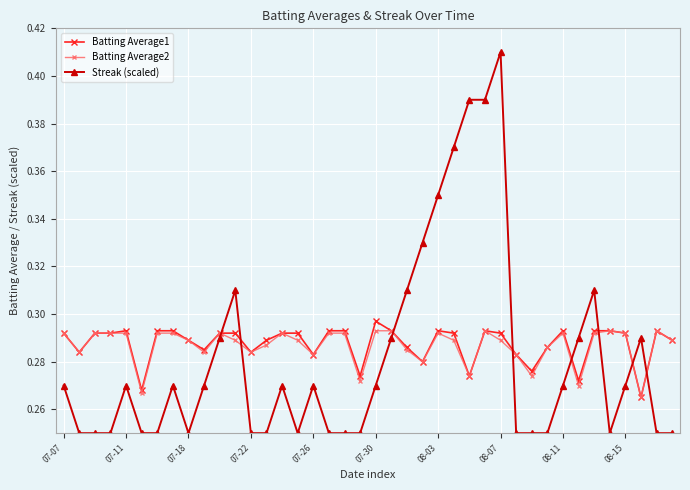

Rank the series by their maximum value, from lowest to highest.

Batting Average2, Batting Average1, Streak (scaled)